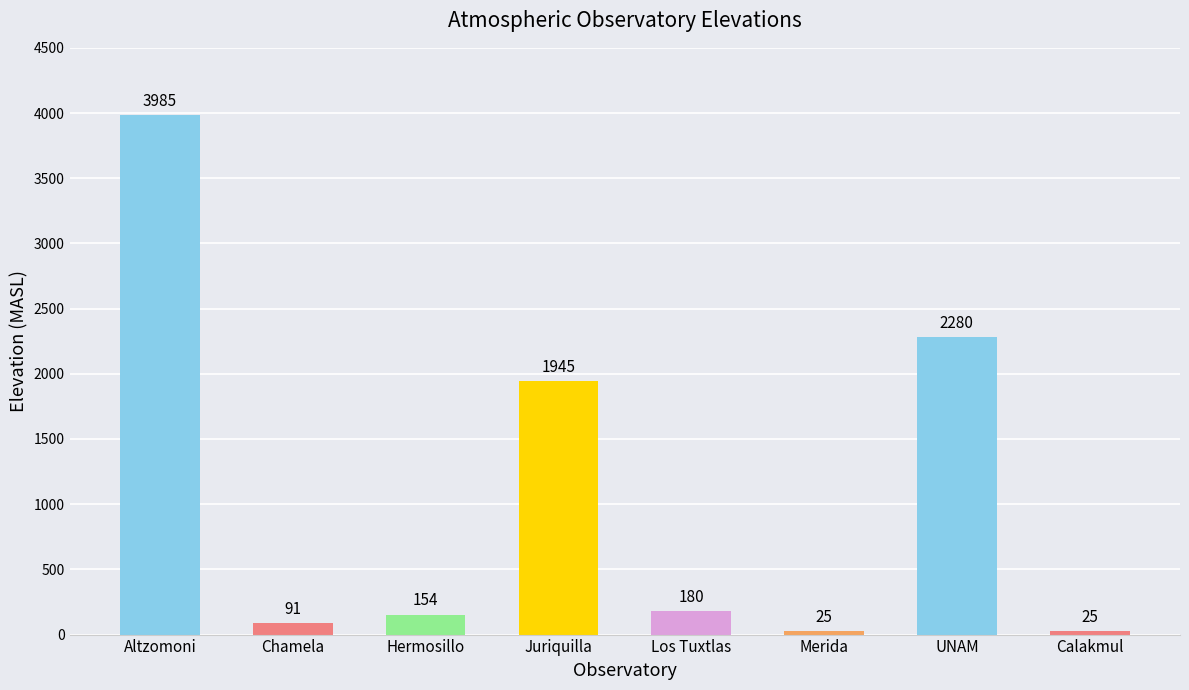

What is the value of the 3rd bar from the left?

154